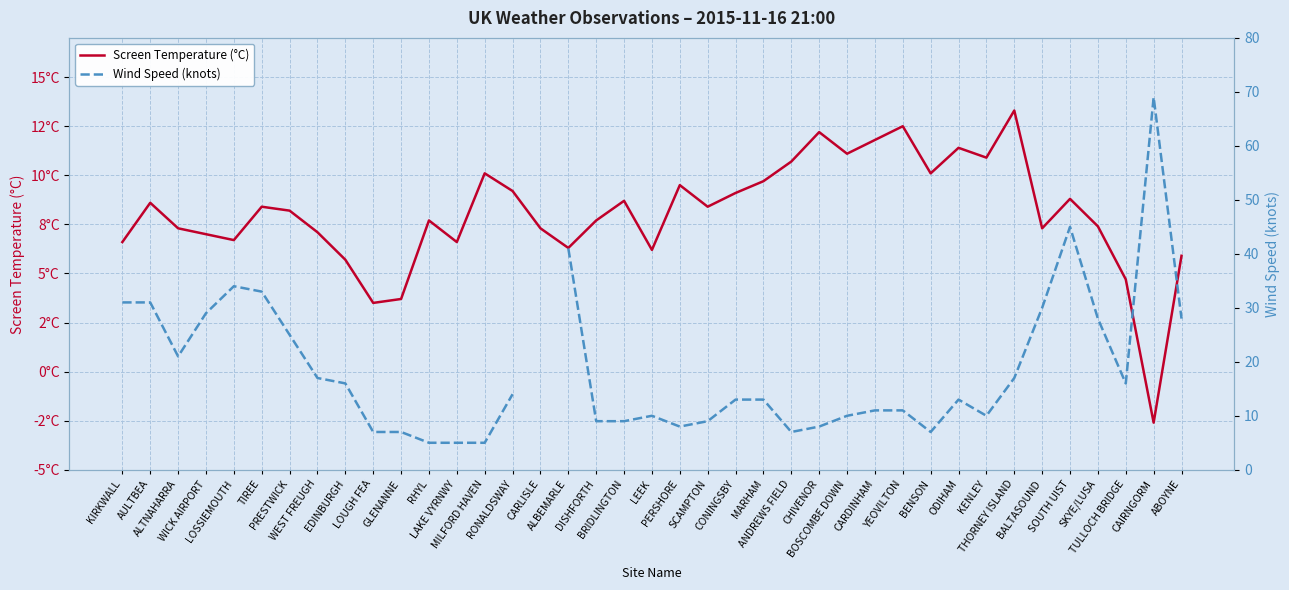

Where is Wind Speed (knots) nearest to the value 37?

LOSSIEMOUTH